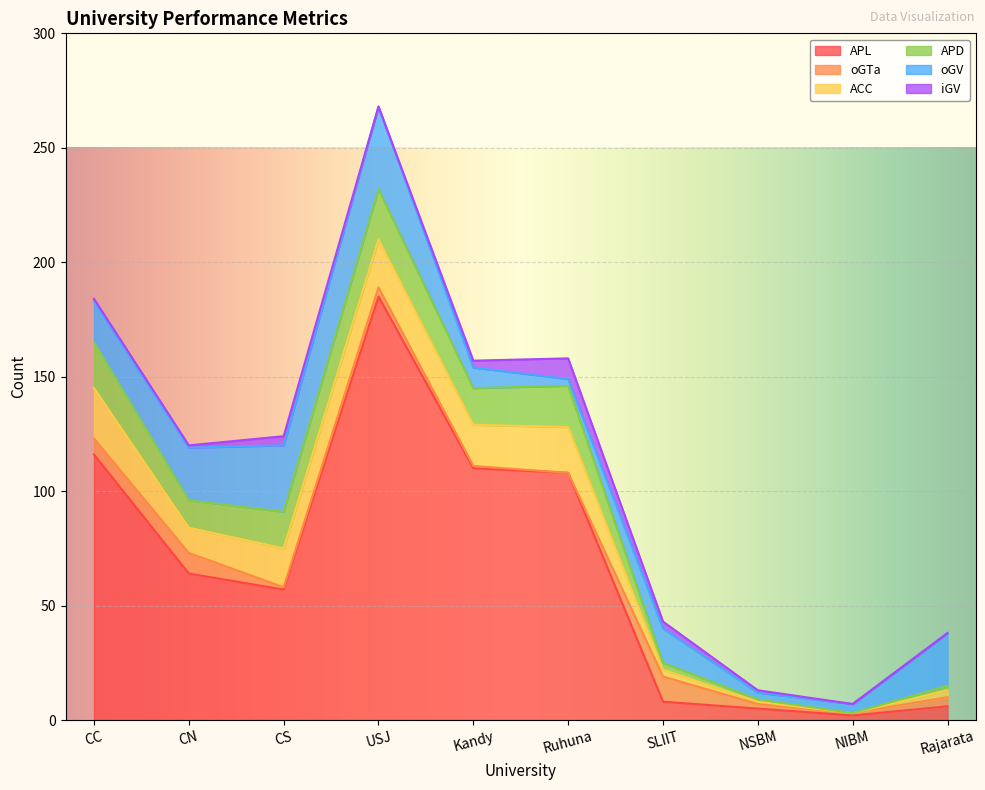

How many values in the iGV series exceed 1?

4